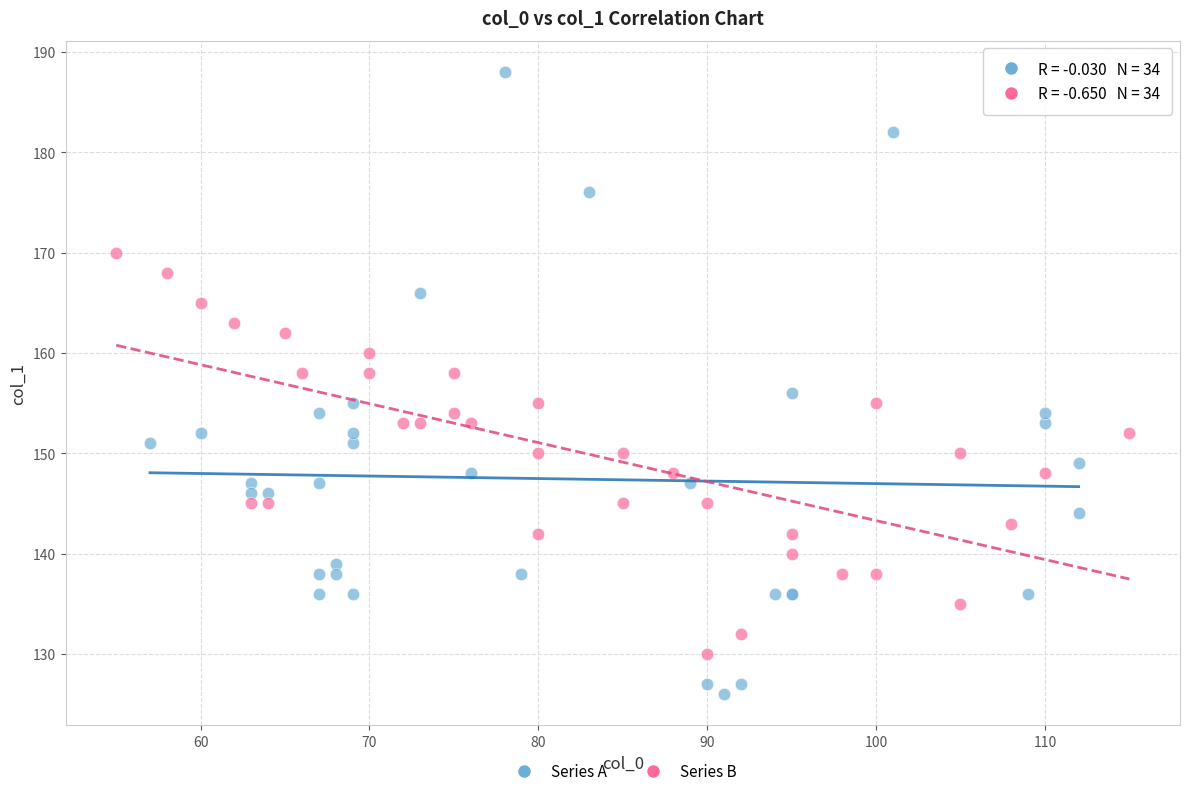

Which series contains the lowest Y value?

Series A